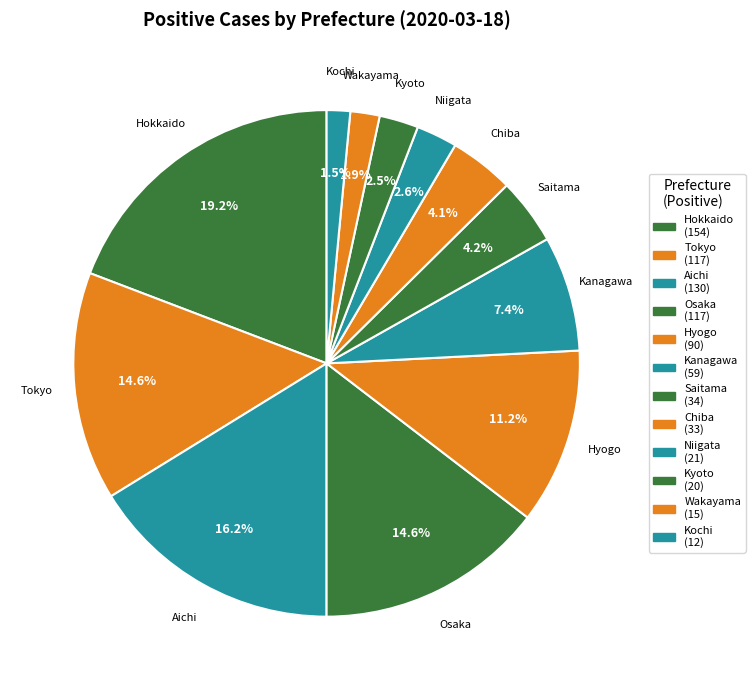

Which category has the biggest portion of the pie?

Hokkaido